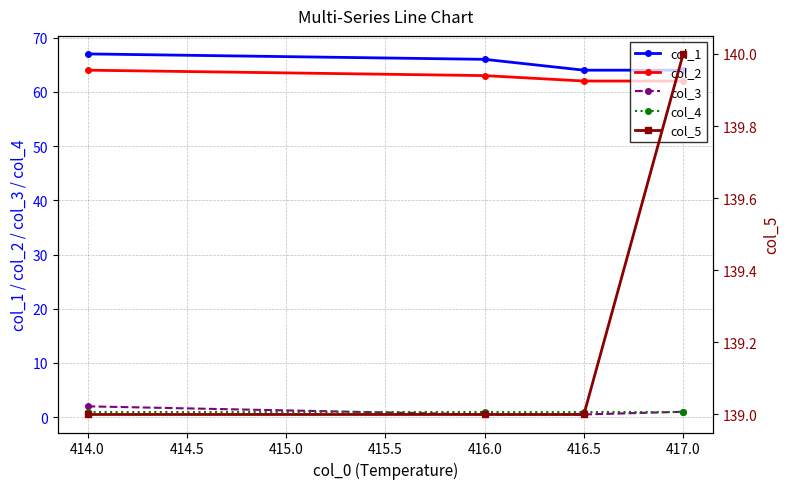

Is the value of col_3 at 414.0 greater than the value of col_2 at 416.0?

No